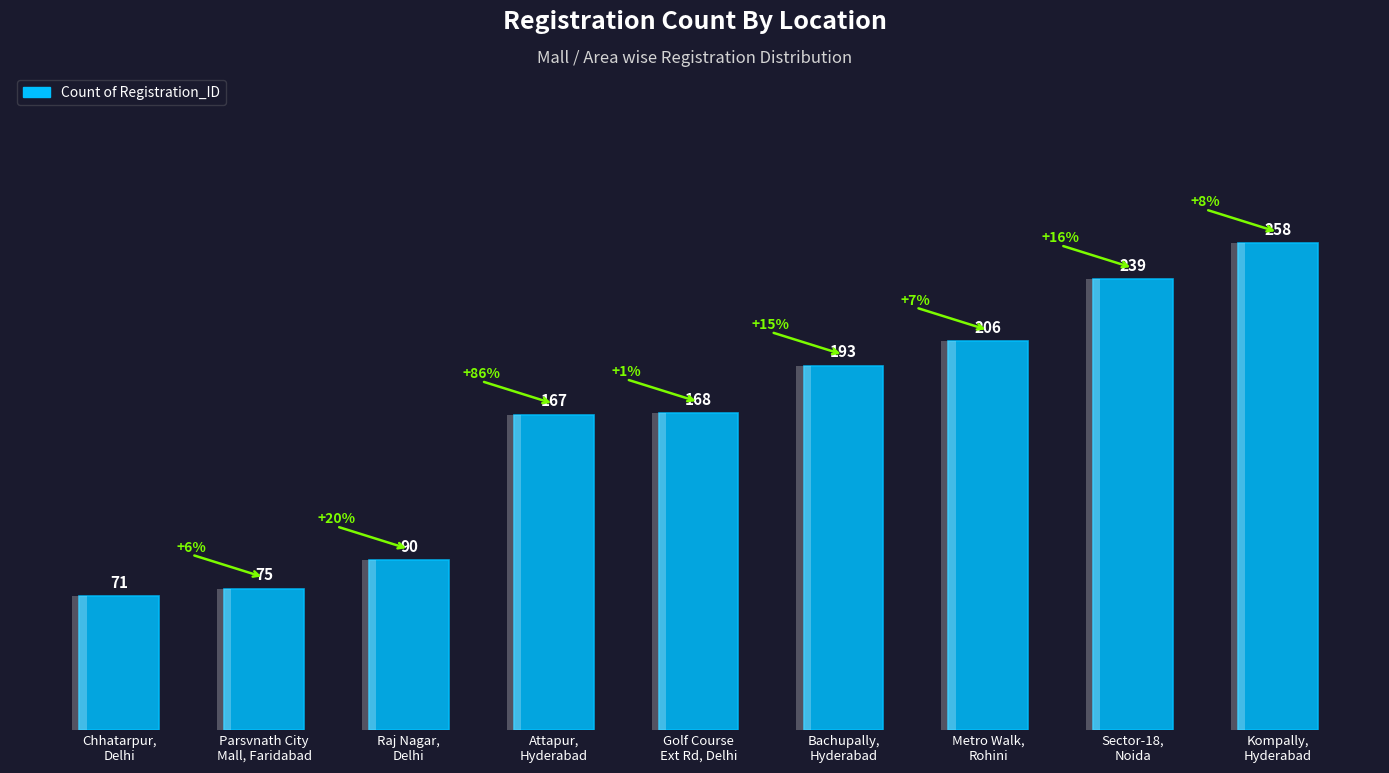

At which label is the value closest to 164?

Attapur,
Hyderabad